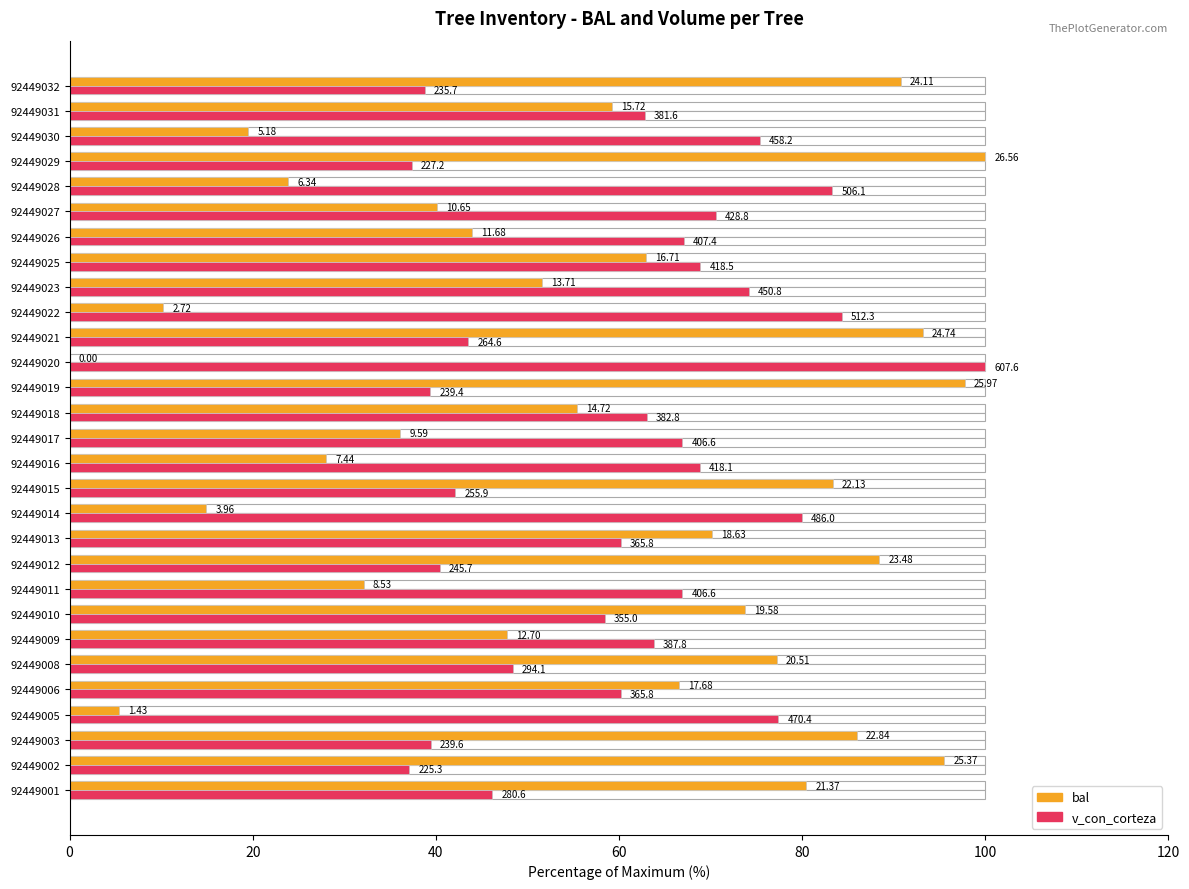

What is the difference between the maximum and minimum values in the v_con_corteza series?

62.9